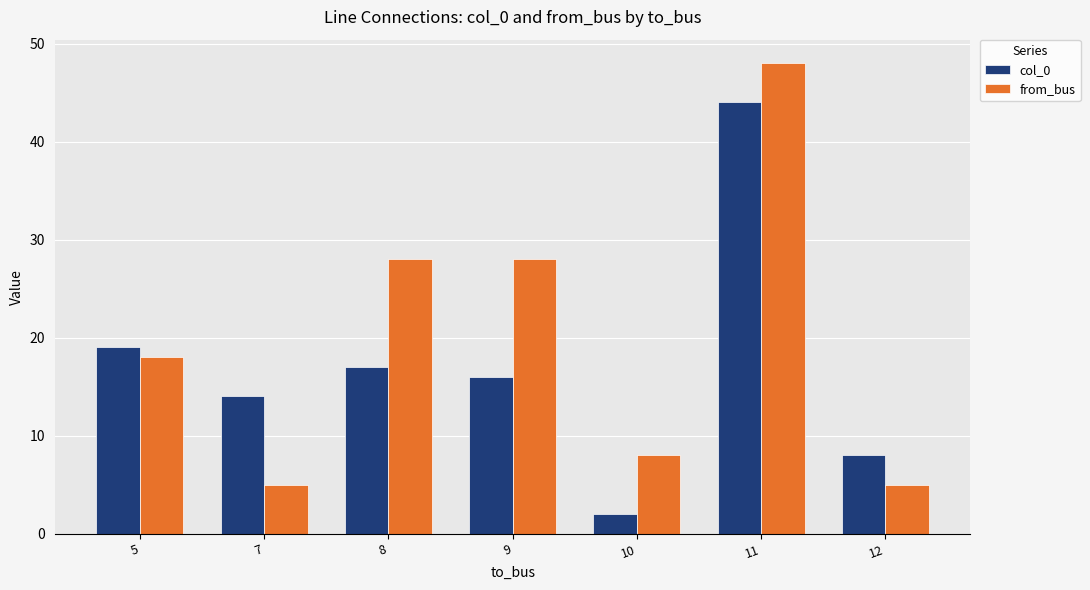

What is the difference between the maximum and minimum values in the col_0 series?

42